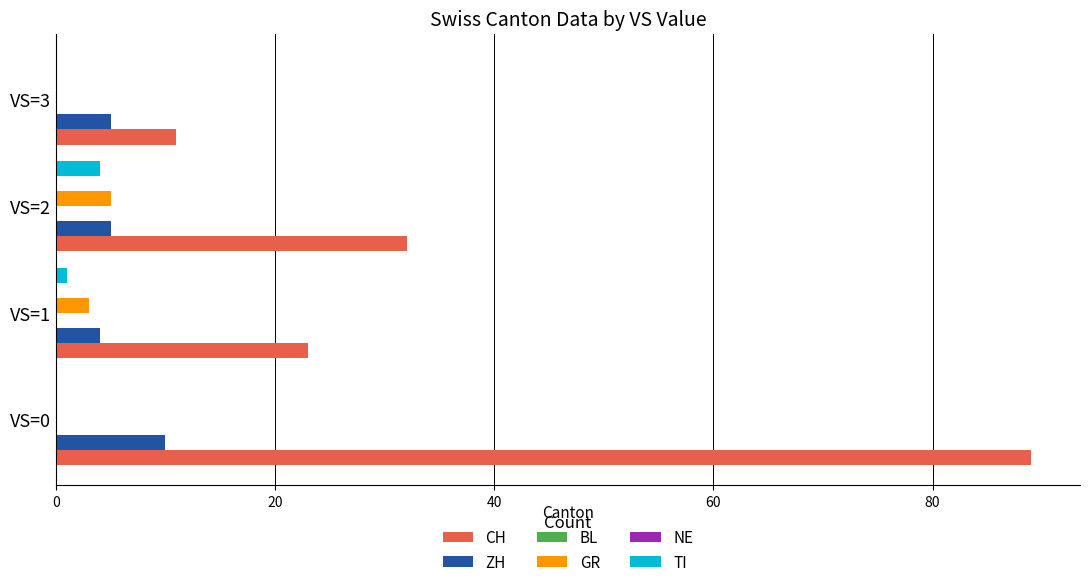

What is the difference between the second highest and second lowest values in the CH series?

9.0